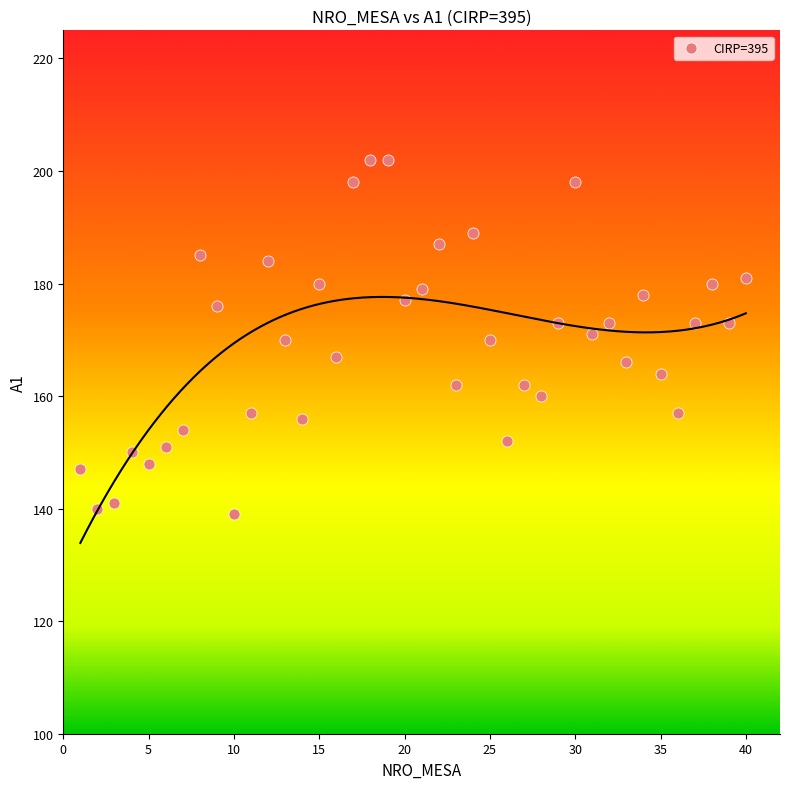

What is the range of X values (max minus min)?

39